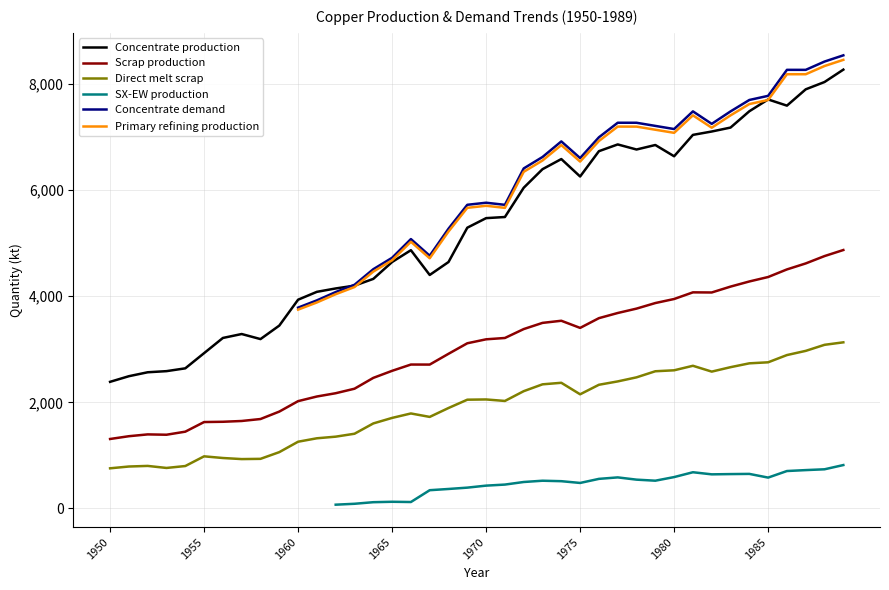

What is the average value of the Direct melt scrap series?

1897.1